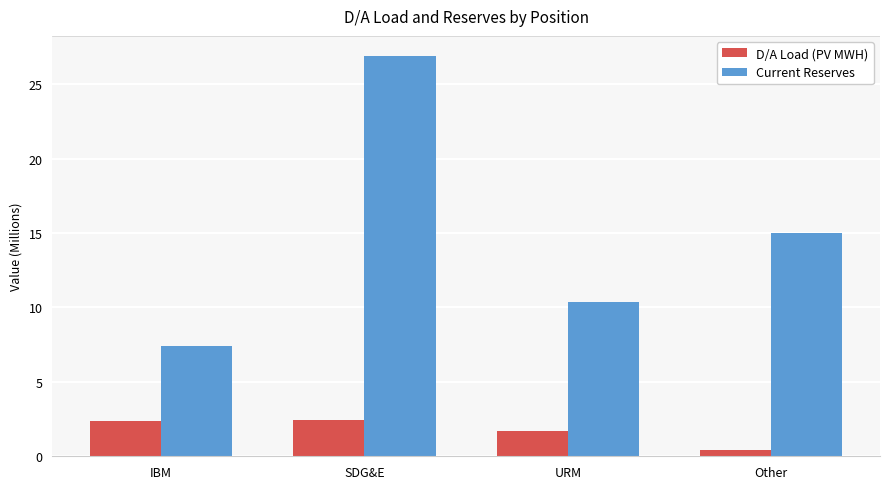

How many categories are shown in the chart?

4